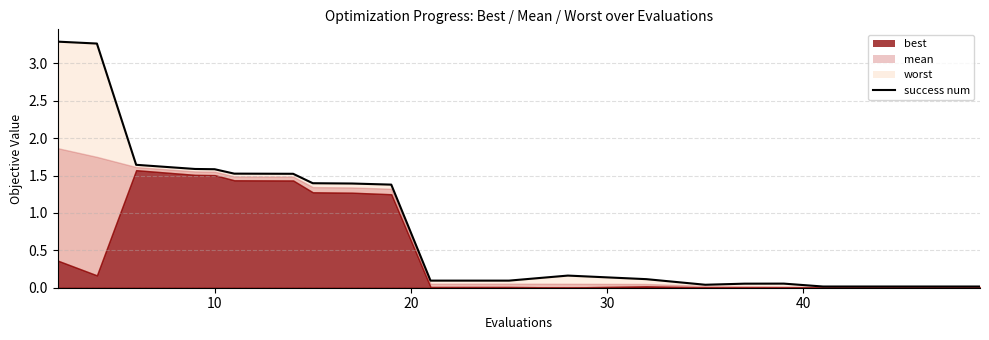

Count the number of categories in the chart.

20